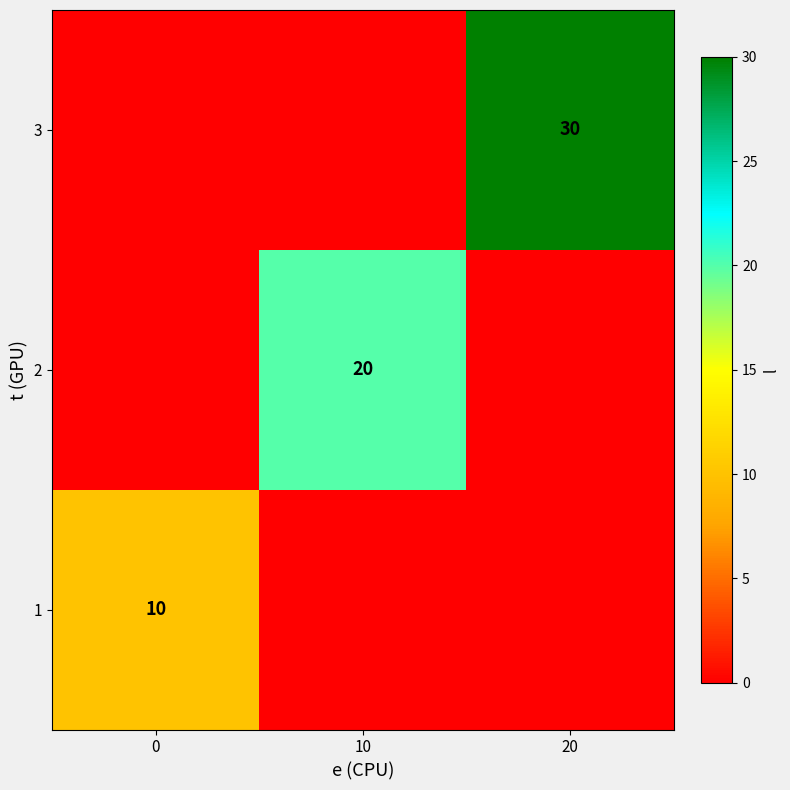

At how many categories does at least one series exceed 17?

2